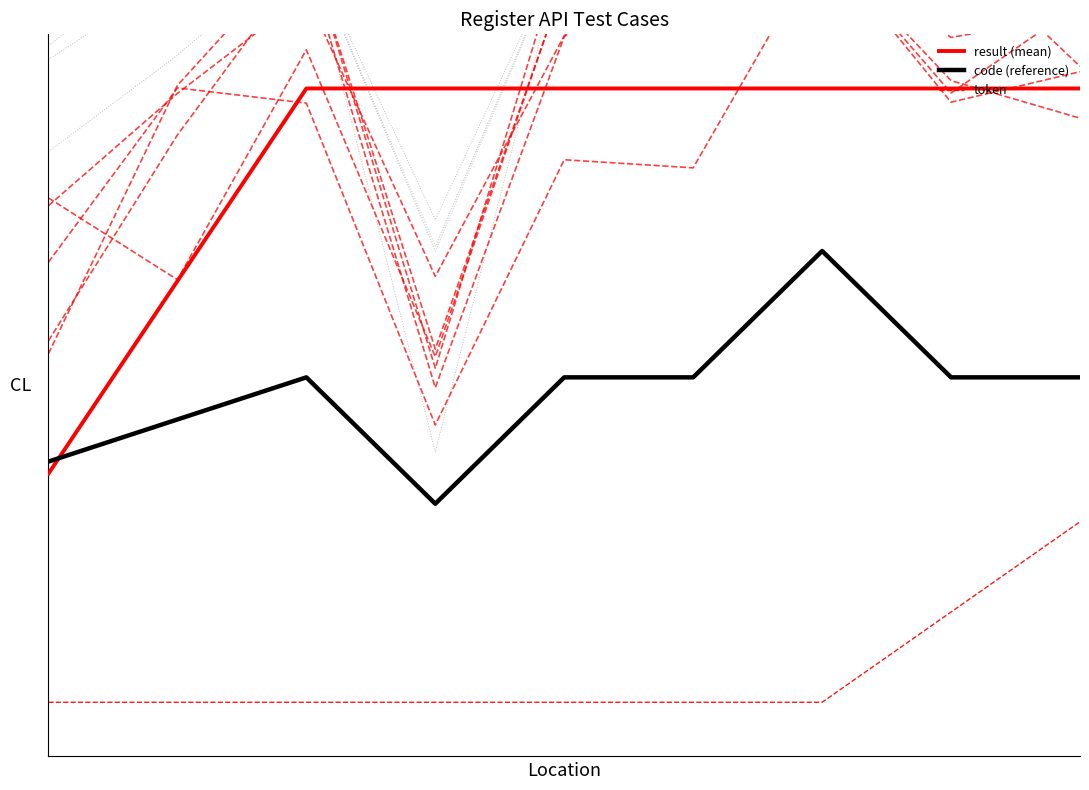

Which series has the largest total across all categories?

result (mean)